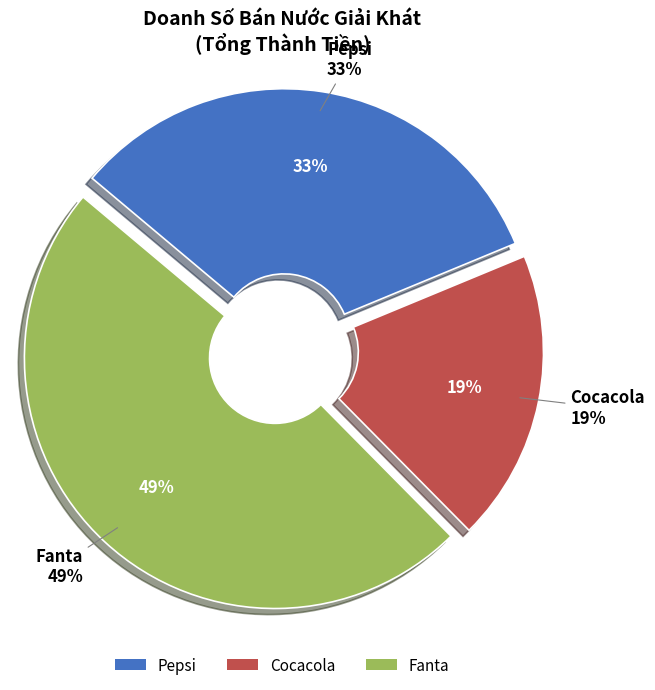

The Fanta slice represents 49% of the pie. True or false?

True